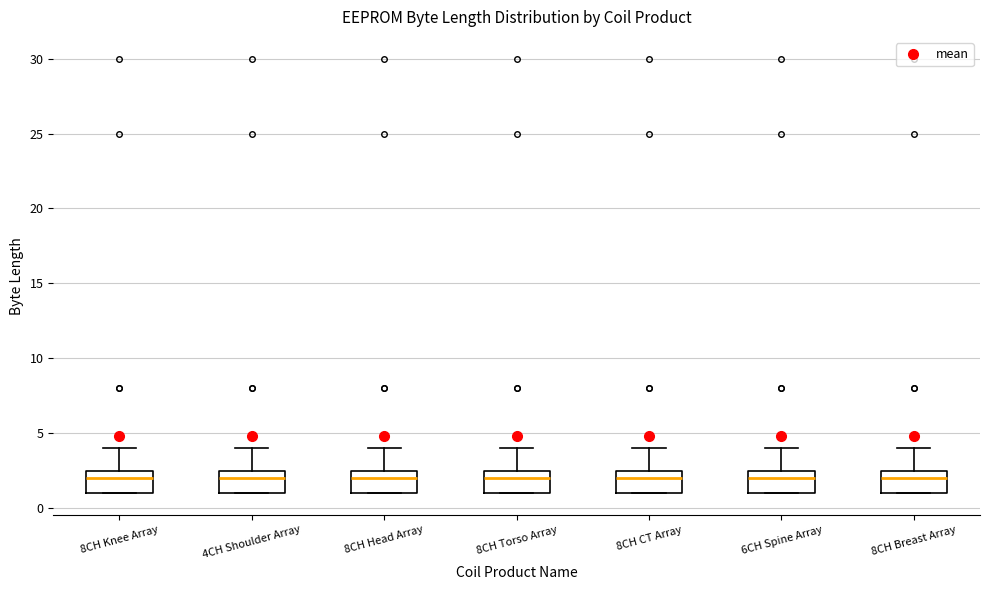

Reading left to right, transcribe this box plot: for each box, give where its median line is, the range the box spans, and where its two whiskers end, as read against the y-axis. The values are not printed on the chart, so give them approximately, as read against the axis.

8CH Knee Array: median 2.0, box 1.0 to 2.5, whiskers 1.0 to 4.0
4CH Shoulder Array: median 2.0, box 1.0 to 2.5, whiskers 1.0 to 4.0
8CH Head Array: median 2.0, box 1.0 to 2.5, whiskers 1.0 to 4.0
8CH Torso Array: median 2.0, box 1.0 to 2.5, whiskers 1.0 to 4.0
8CH CT Array: median 2.0, box 1.0 to 2.5, whiskers 1.0 to 4.0
6CH Spine Array: median 2.0, box 1.0 to 2.5, whiskers 1.0 to 4.0
8CH Breast Array: median 2.0, box 1.0 to 2.5, whiskers 1.0 to 4.0